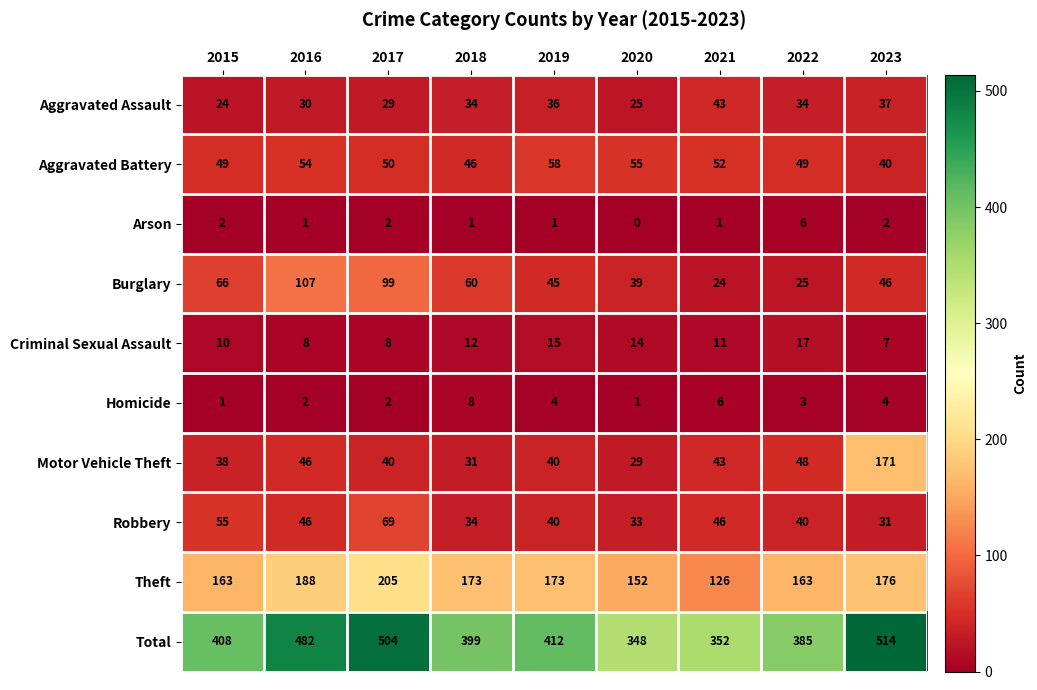

Which category has the lowest value in the Arson series?

2020